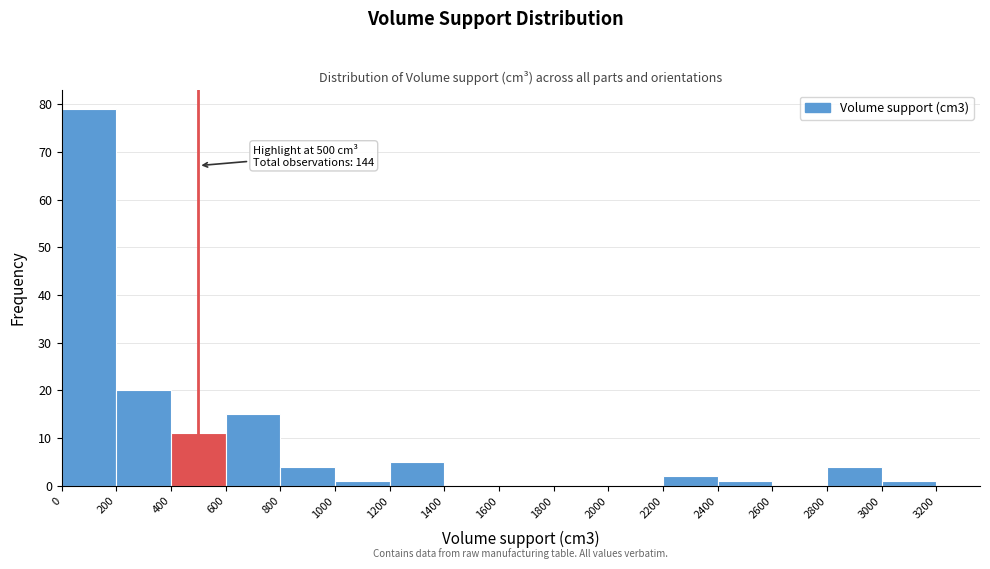

Over which range of the x-axis is the bar tallest?

0 to 200